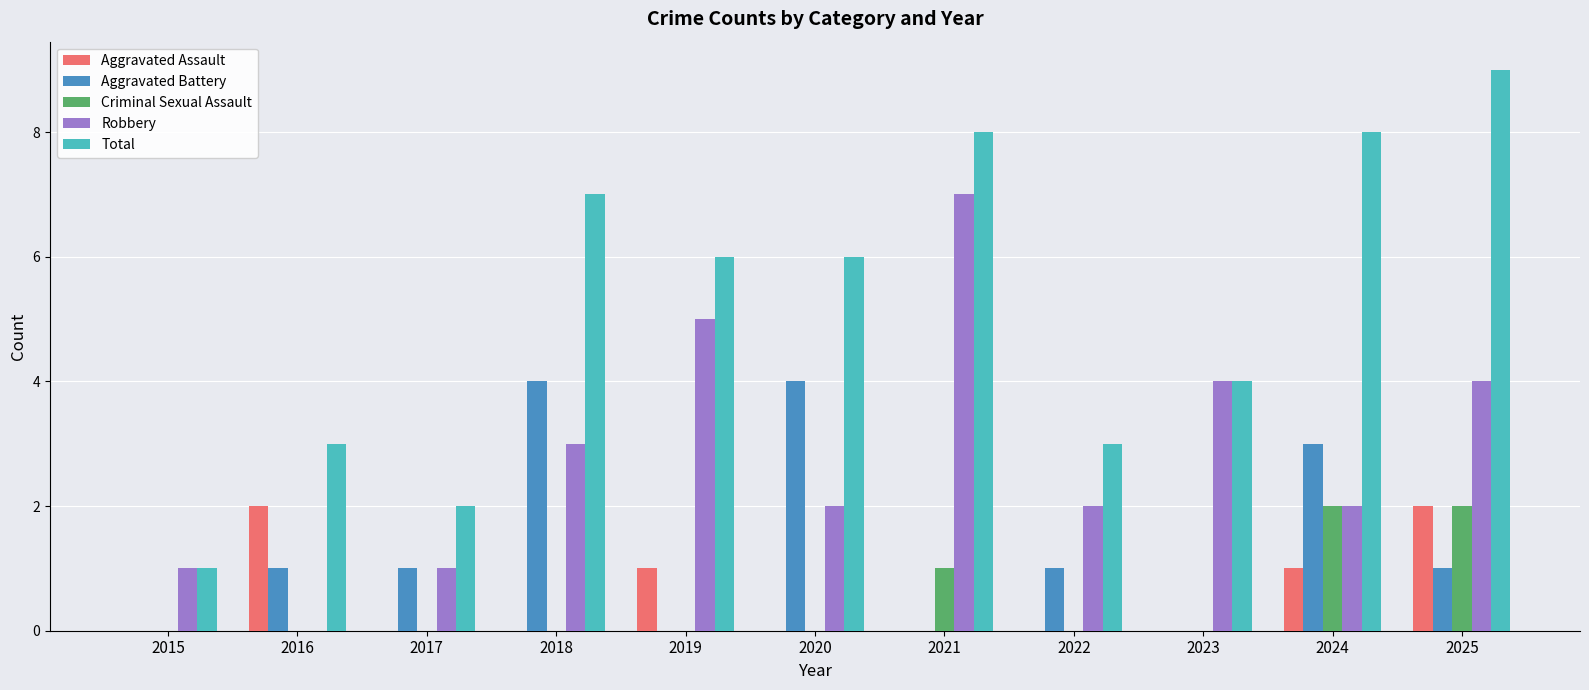

What is the difference between the Robbery values at 2020 and 2017?

1